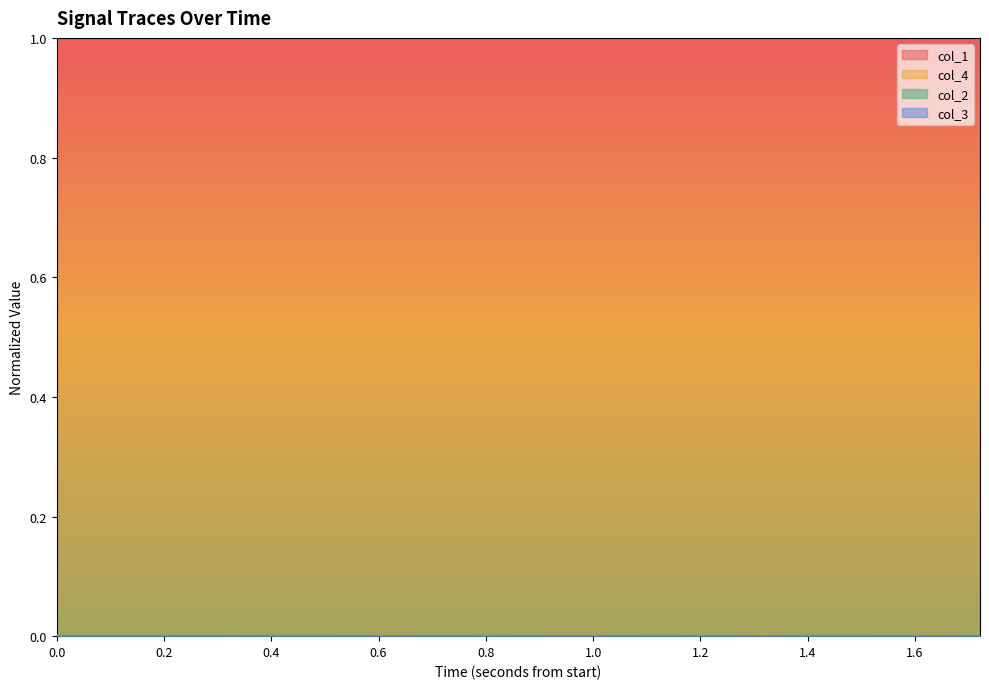

Which series has the largest total across all categories?

col_1